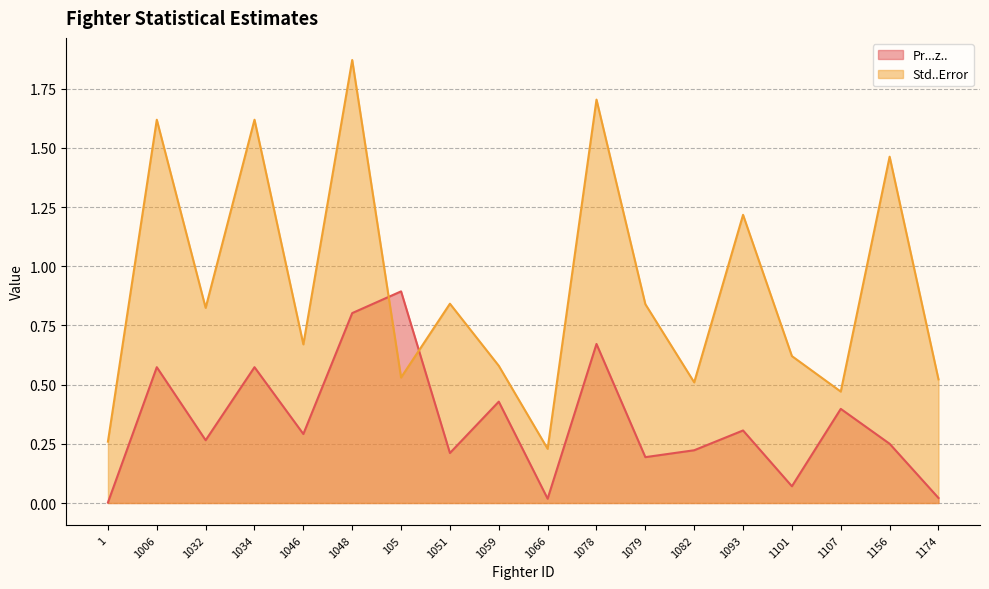

Which series ends up on top after the final intersection of Std..Error and Pr...z..?

Std..Error